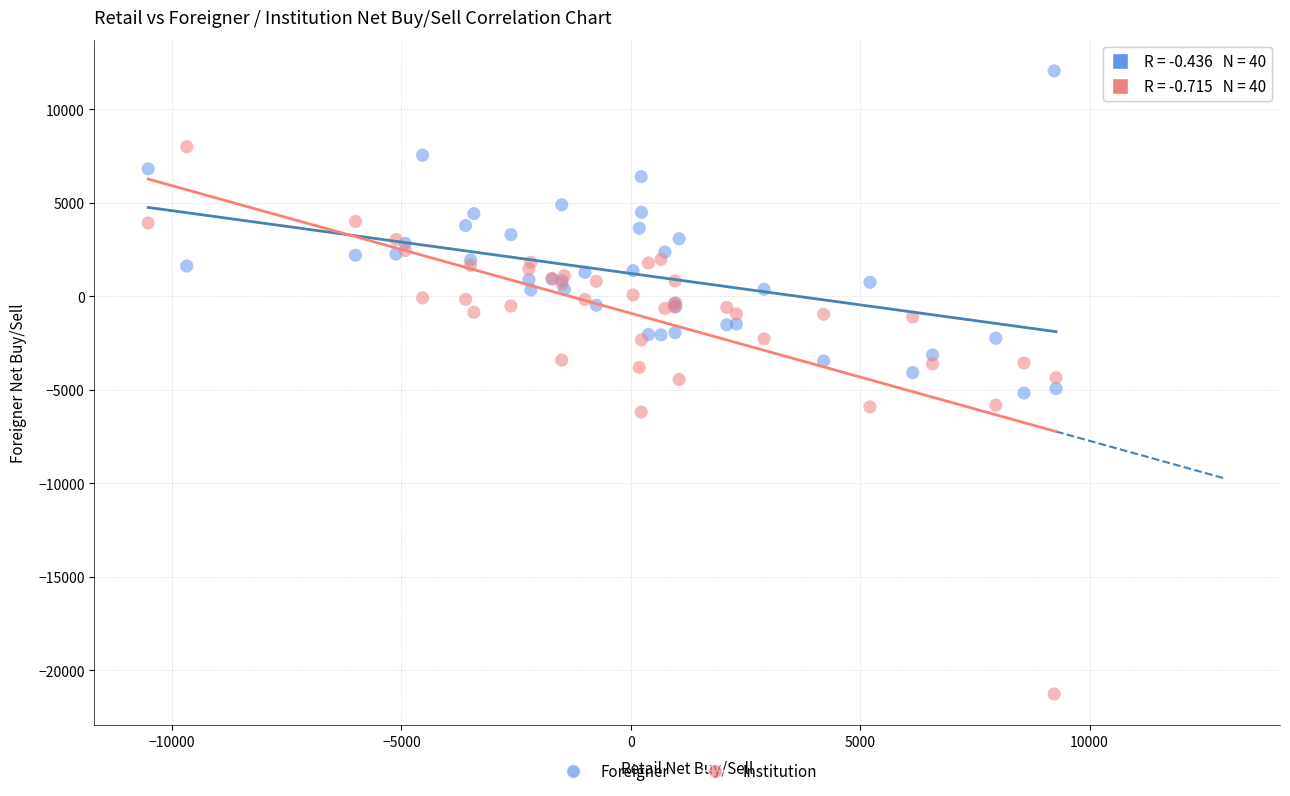

Which series reaches the maximum Y coordinate?

Foreigner